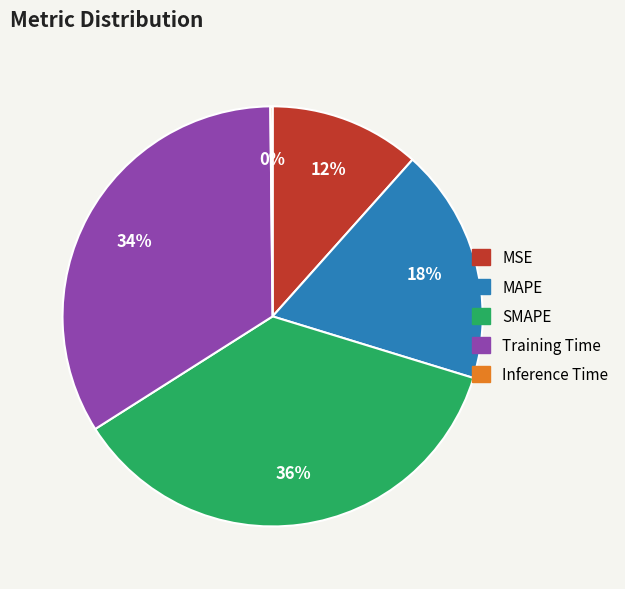

To the nearest percent, what is the difference between the Training Time and SMAPE slice percentages?

2%